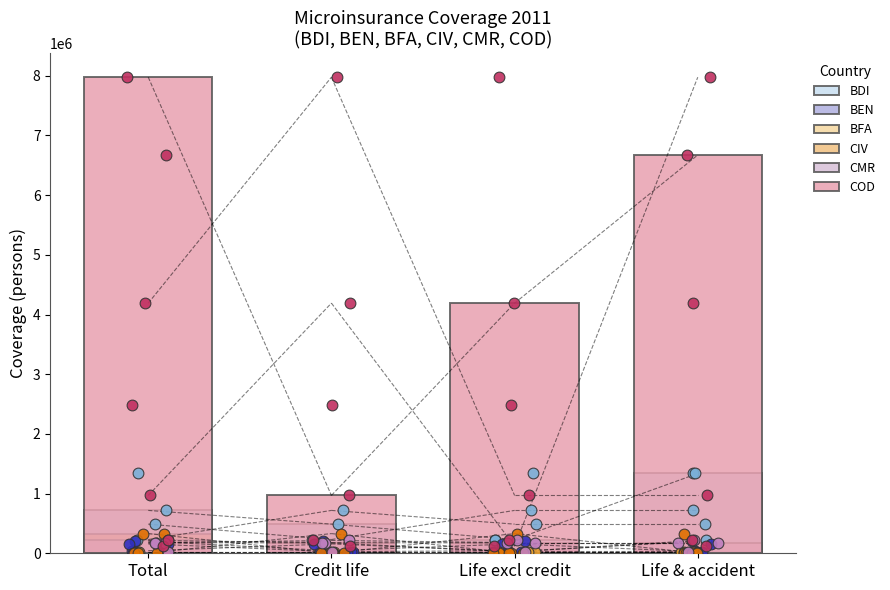

Which series reaches the minimum Y coordinate?

BFA